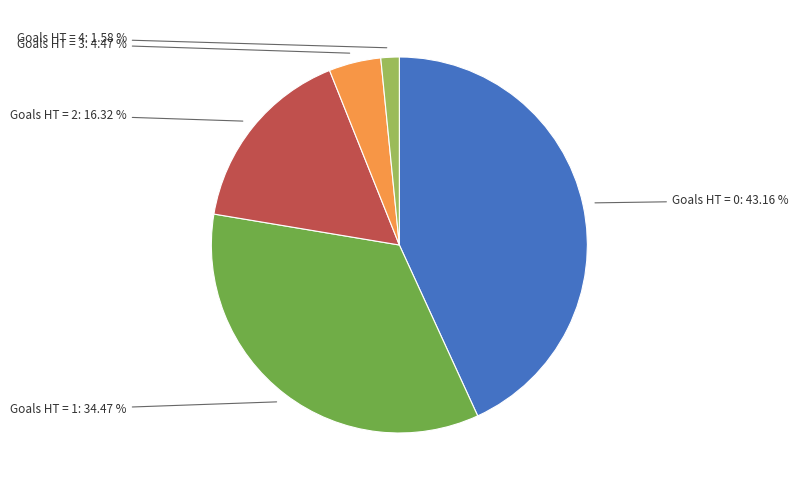

What is the ratio of the value at Goals HT = 3 to the value at Goals HT = 4?

2.8